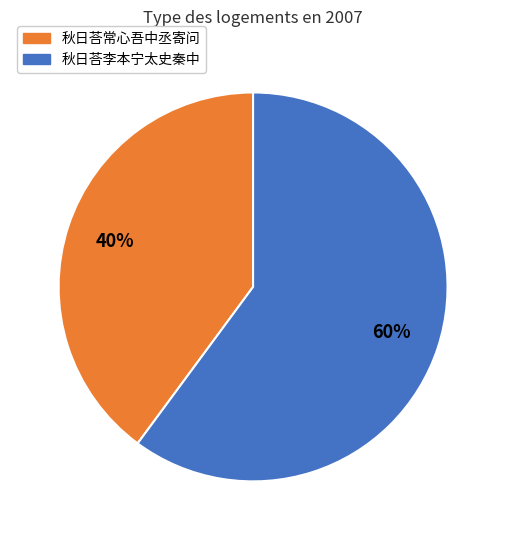

Is there a majority slice in this chart?

Yes